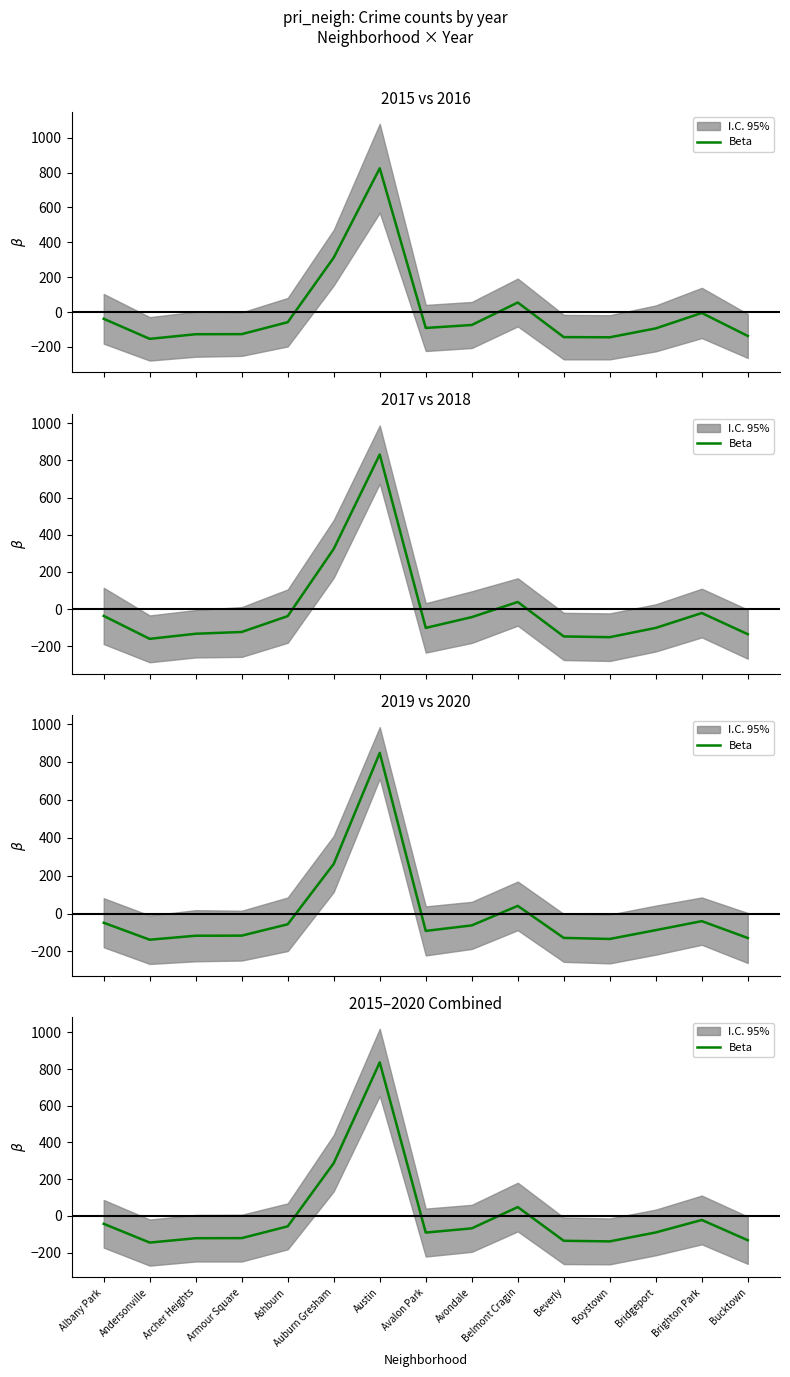

What is the label of the 11th point from the left?

Beverly